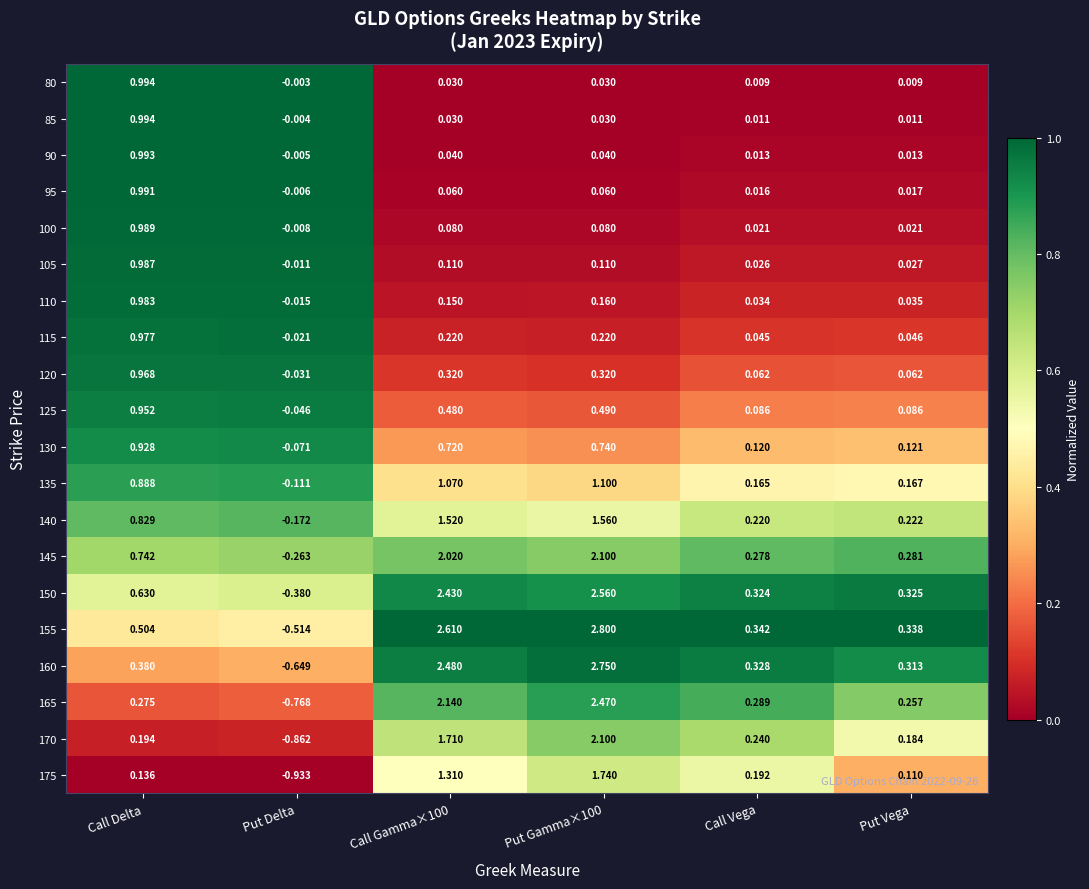

Which series has the largest total across all categories?

155